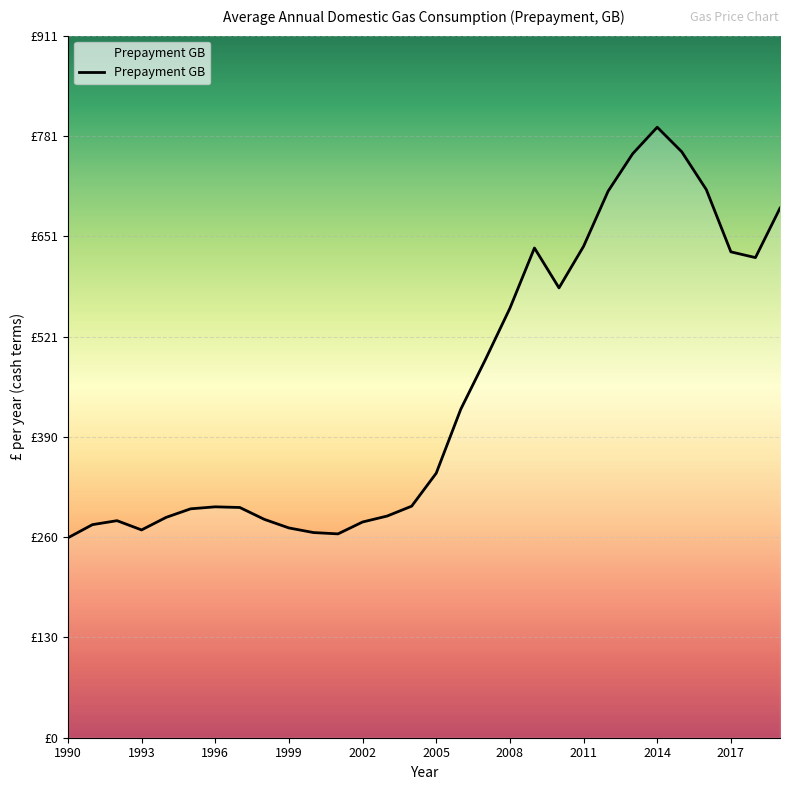

Which category has the lowest value across all series?

1990